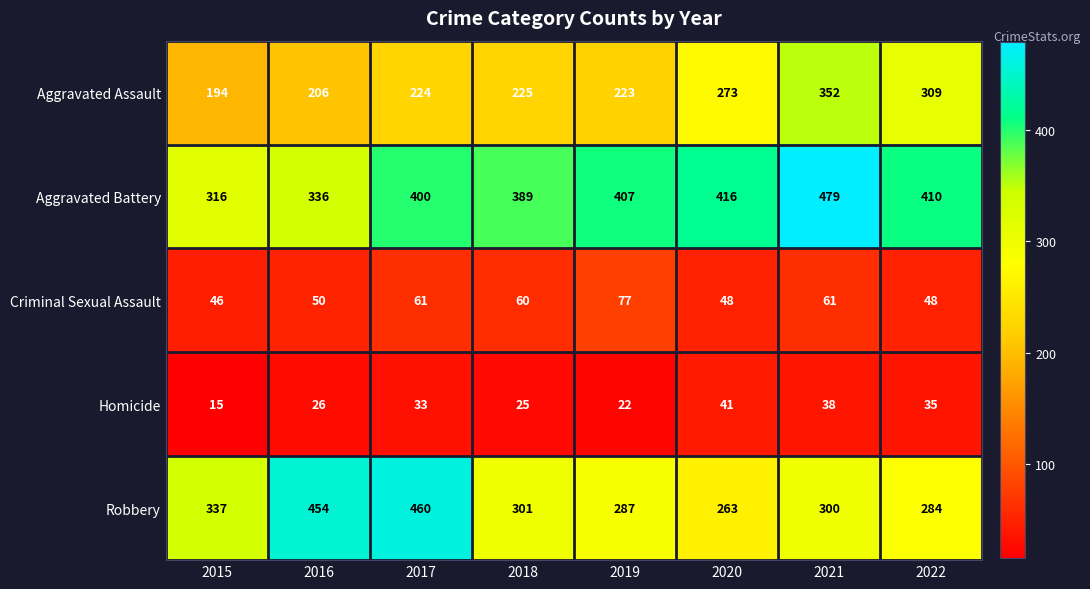

What is the sum of the Robbery values at 2019 and 2016?

741